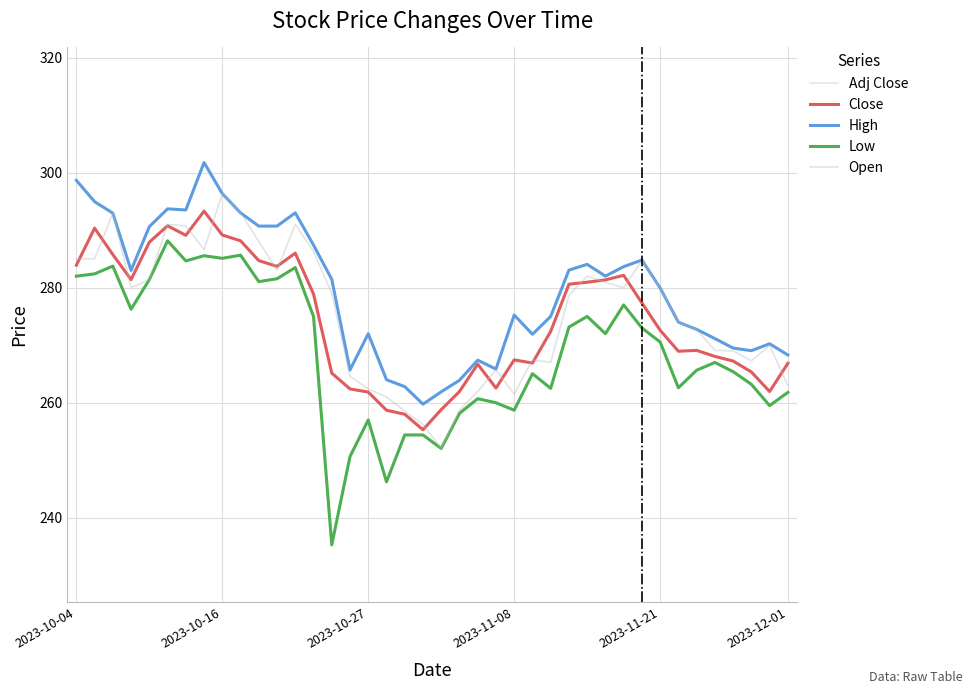

After their last crossing, which series has the higher values: Open or Close?

Close